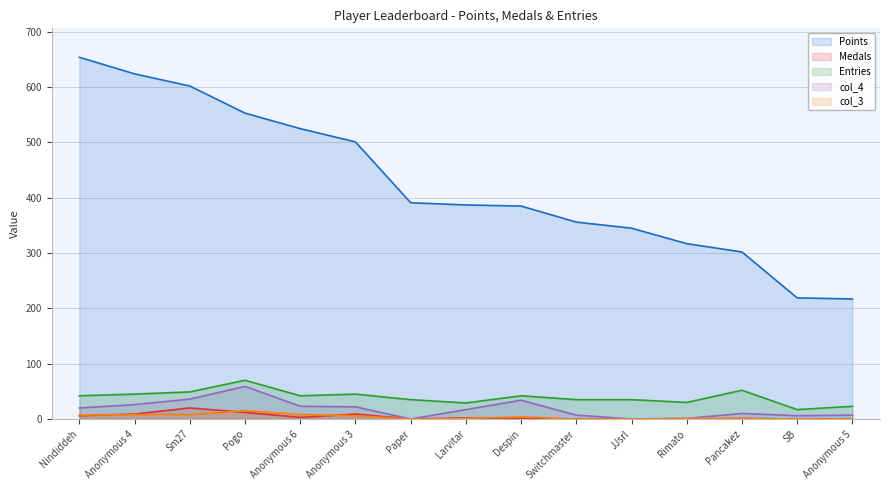

What is the difference between the second highest and second lowest values in the col_3 series?

8